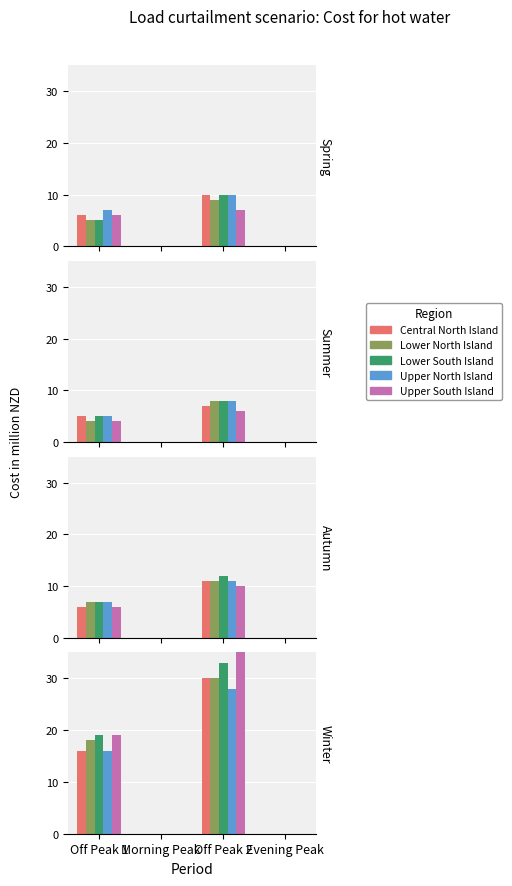

What is the total value across all series at Off Peak 1?

88